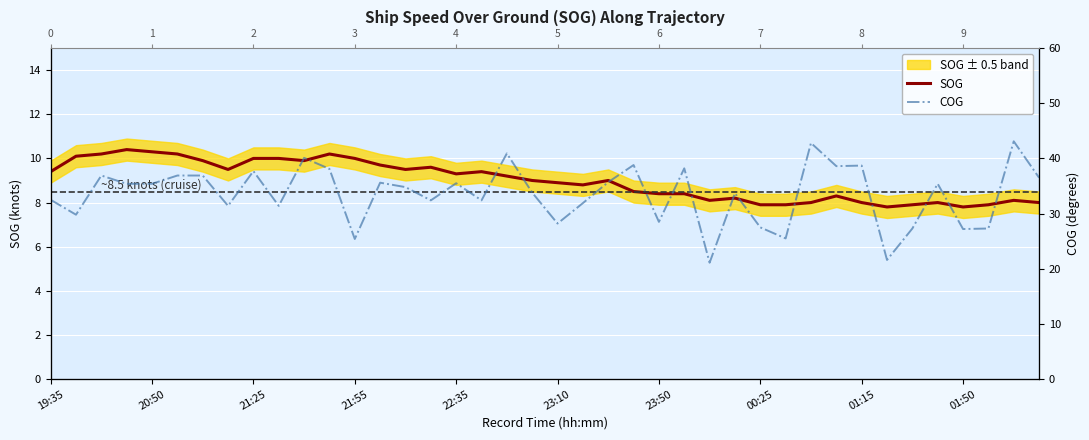

Which category has the highest value across all series?

38